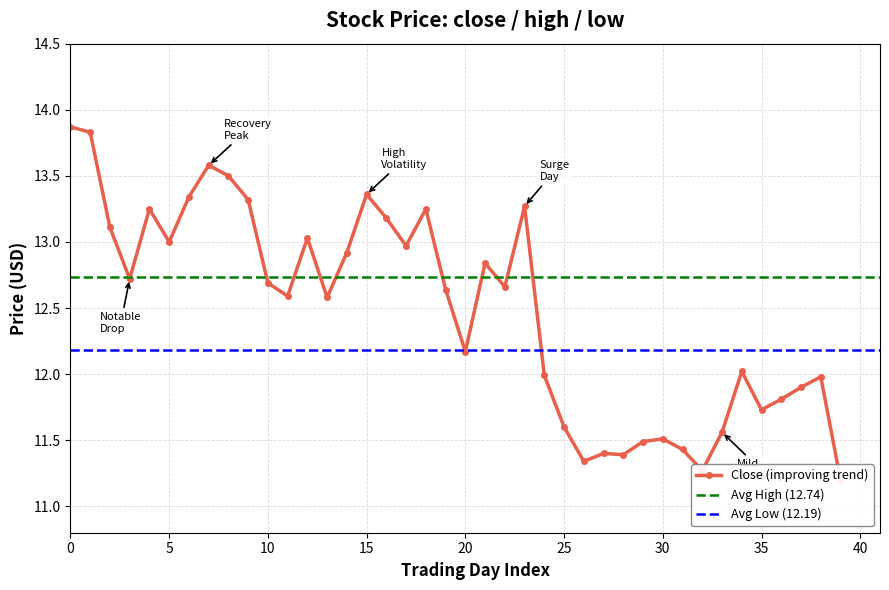

How many categories are shown in the chart?

40